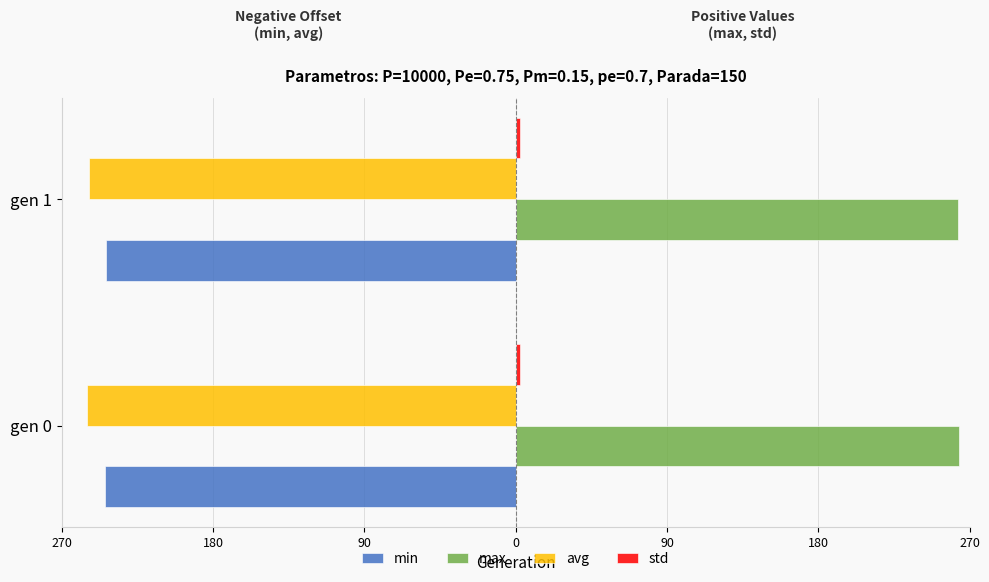

What is the value of the min bar at the 1st from the left?

-244.2